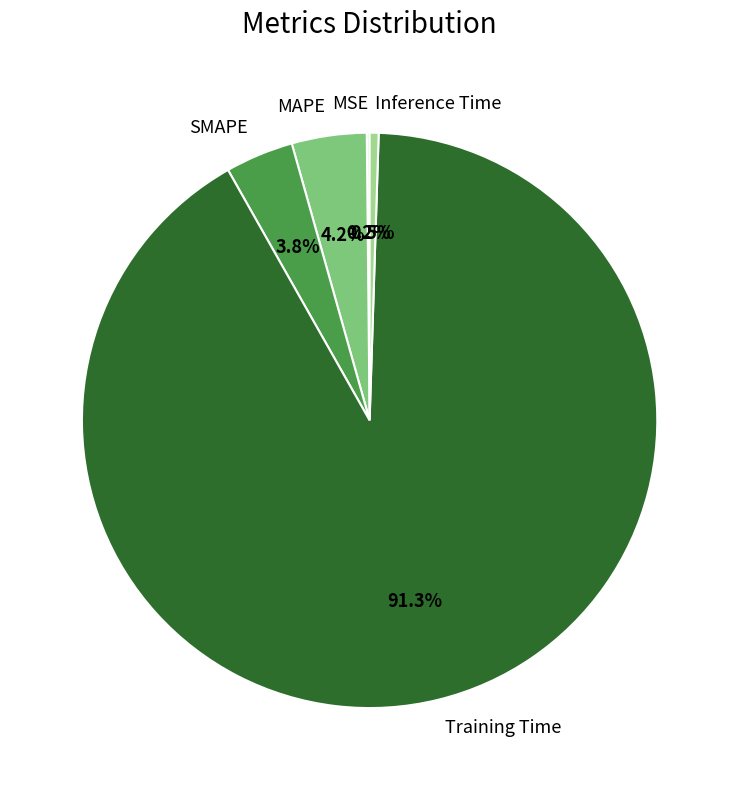

To the nearest percent, what is the average slice percentage?

20%